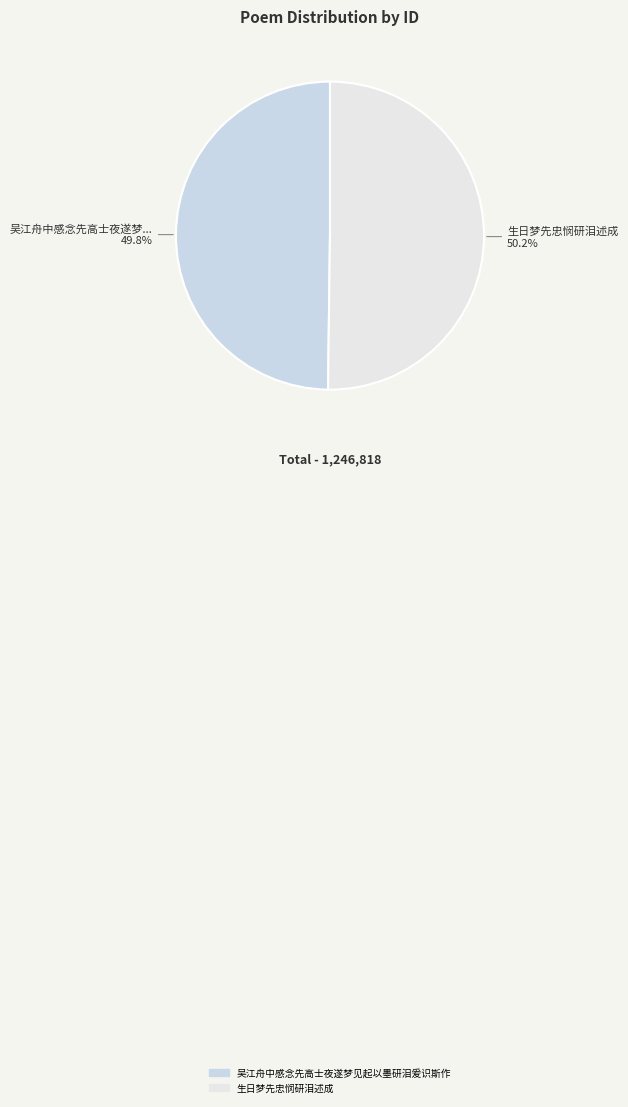

To the nearest percent, what is the combined percentage of 生日梦先忠悯研泪述成 and 吴江舟中感念先高士夜遂梦见起以墨研泪爰识斯作?

100%